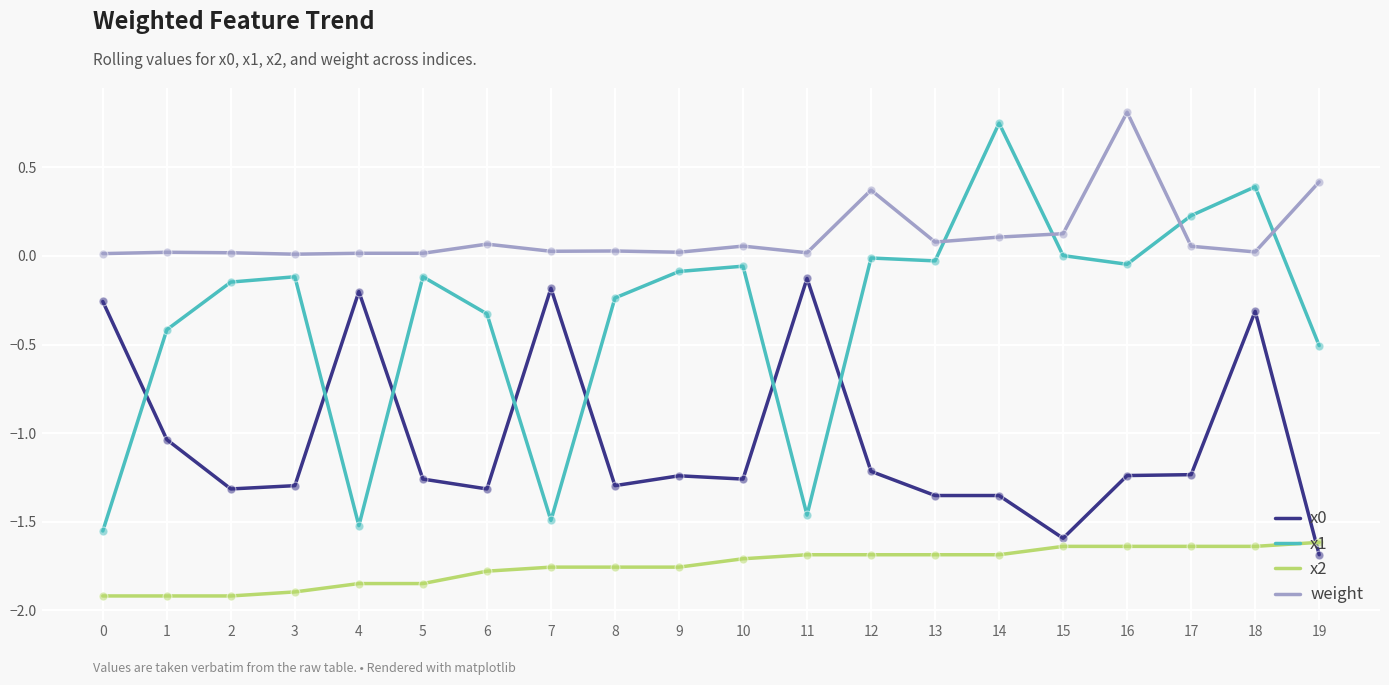

Is the value of x0 at 1 greater than the value of x2 at 17?

Yes